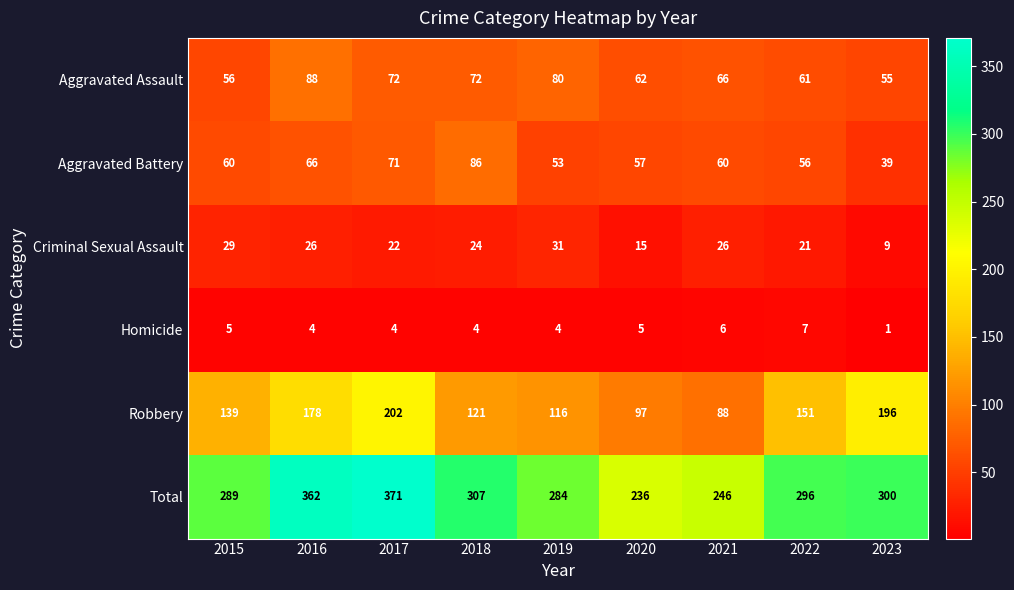

Which label corresponds to the largest value in the chart?

2017